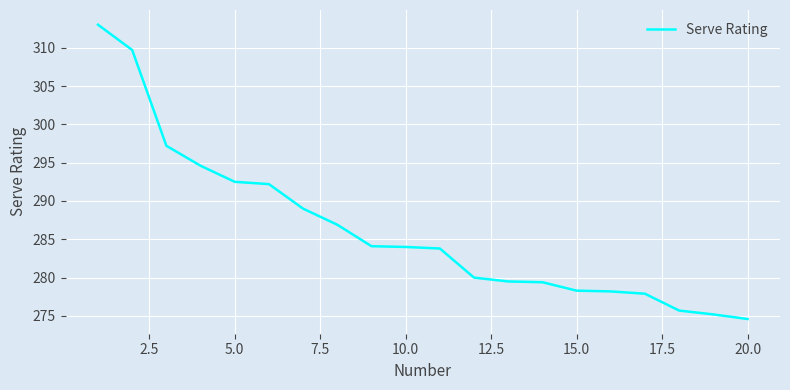

What is the difference between the maximum and minimum values?

38.4